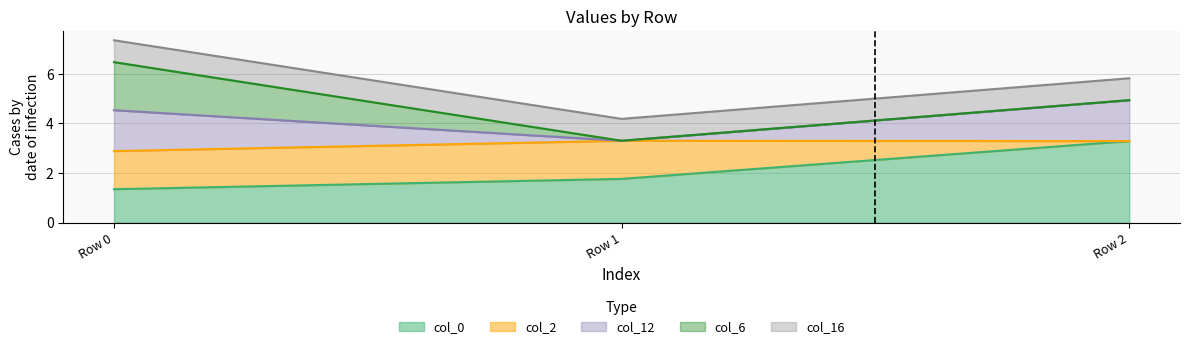

What is the total value across all series at Row 0?

7.4